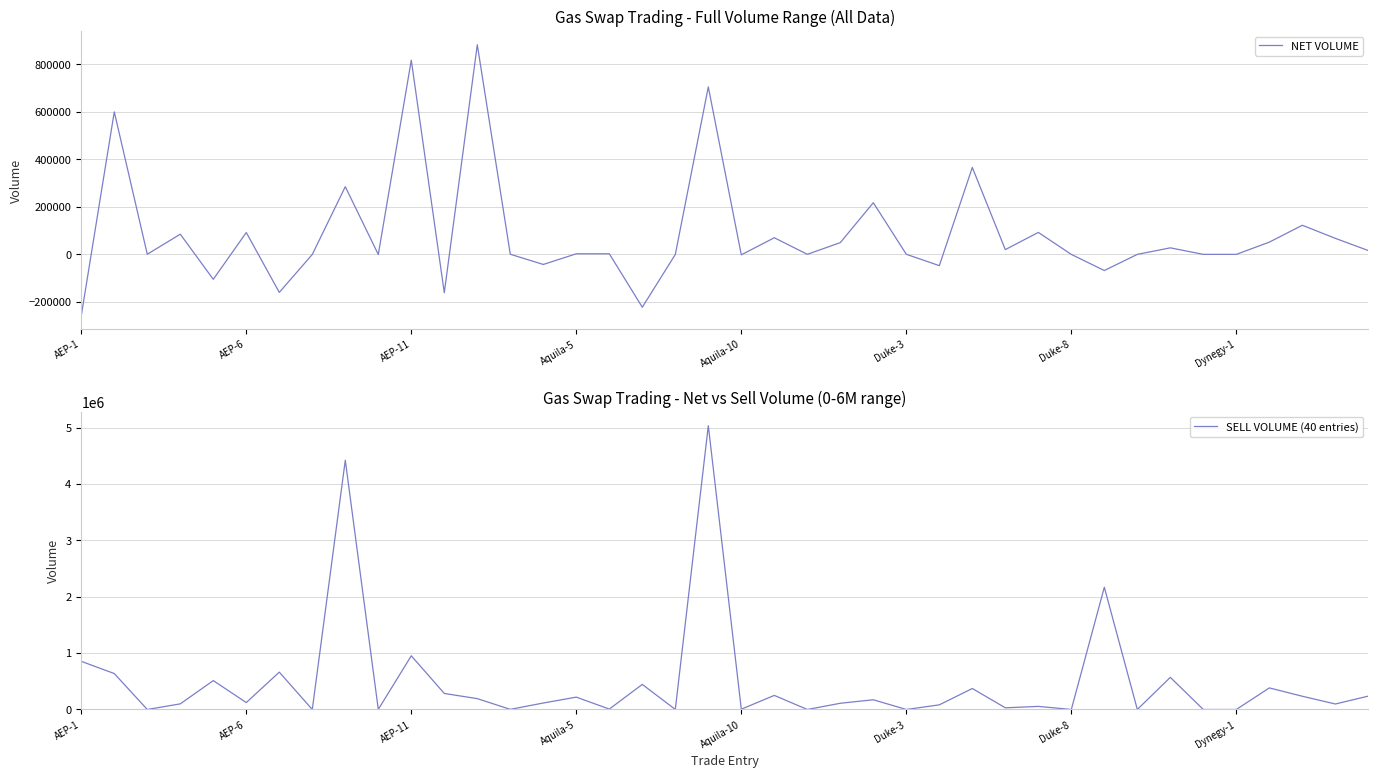

How many data points in SELL VOLUME (40 entries) are above 123000?

19